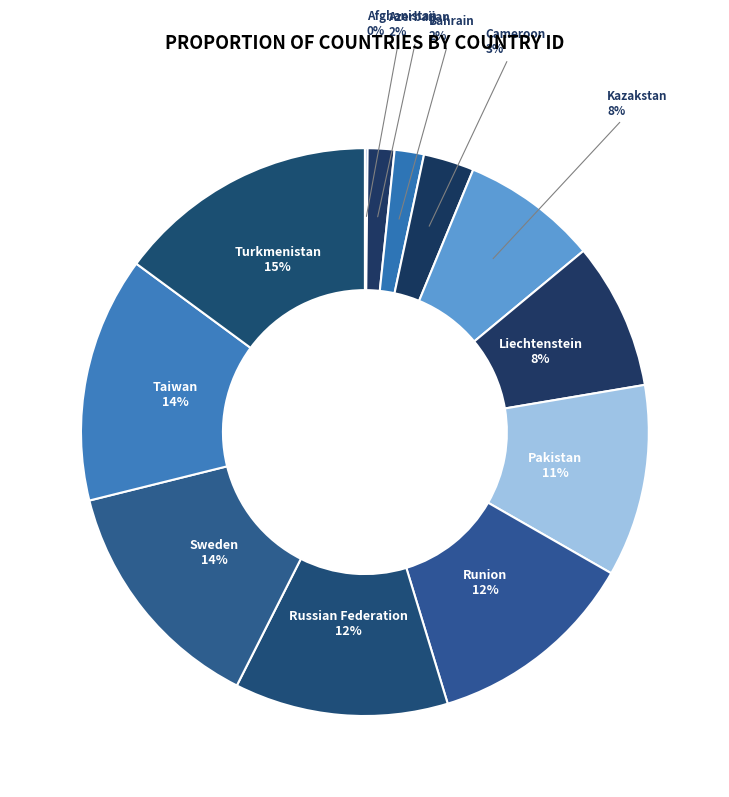

Does Bahrain represent more than half of the total?

No